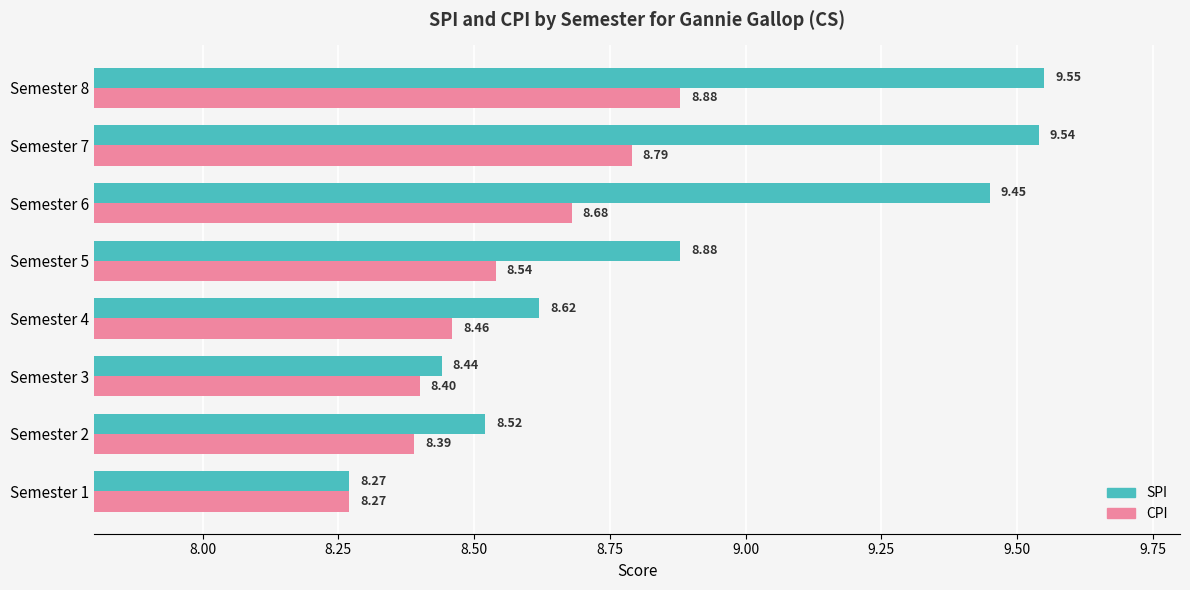

Which series has the largest total across all categories?

SPI